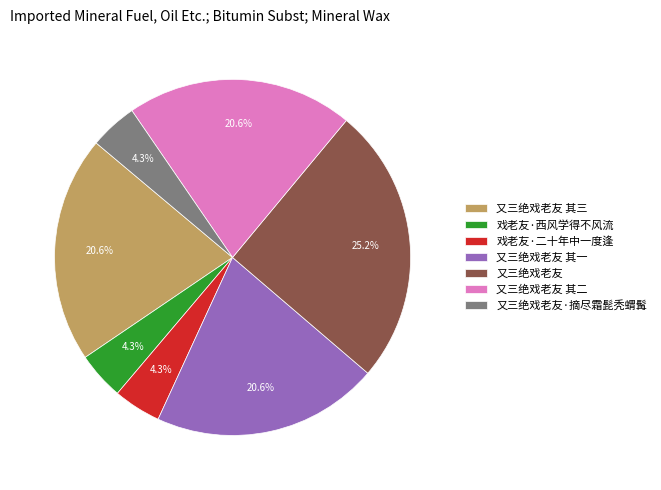

The 戏老友·西风学得不风流 slice represents 4% of the pie. True or false?

True